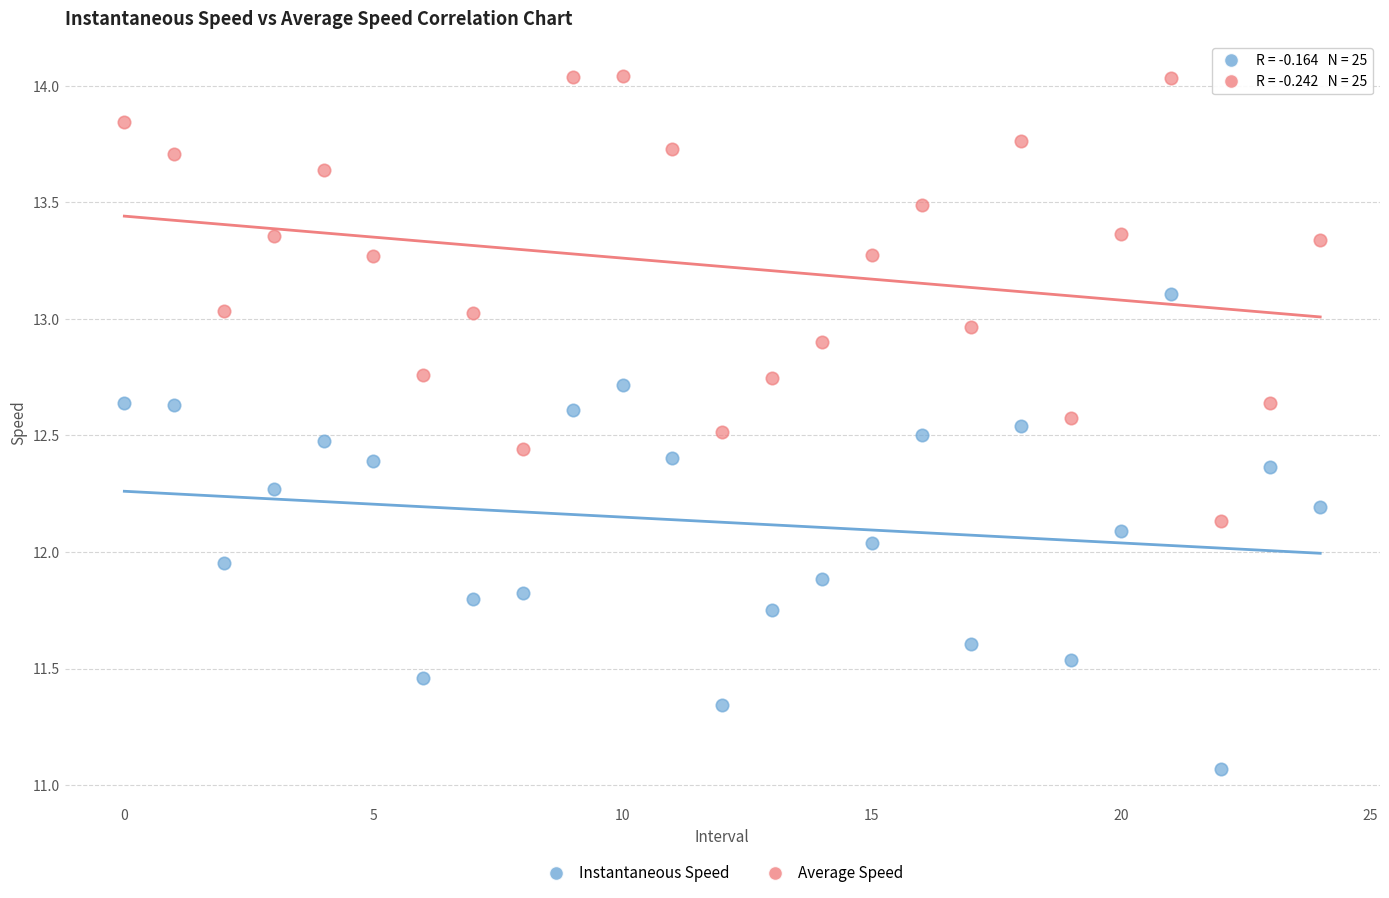

Which series contains the highest Y value?

Average Speed